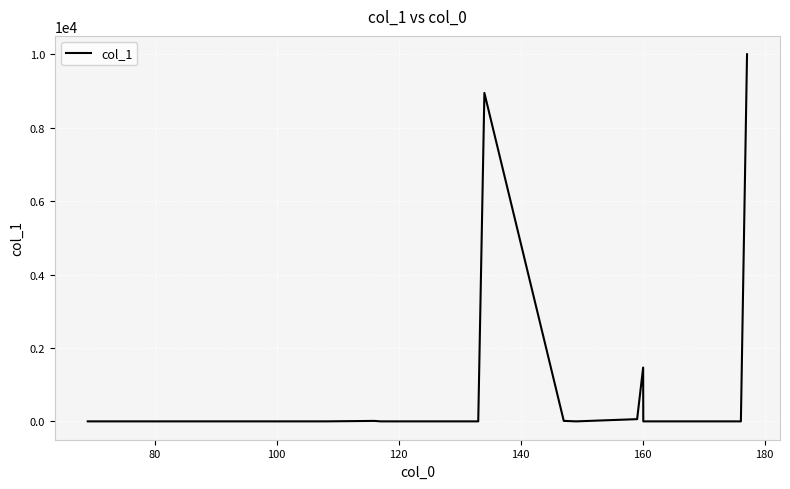

Does the chart have visible grid lines?

Yes